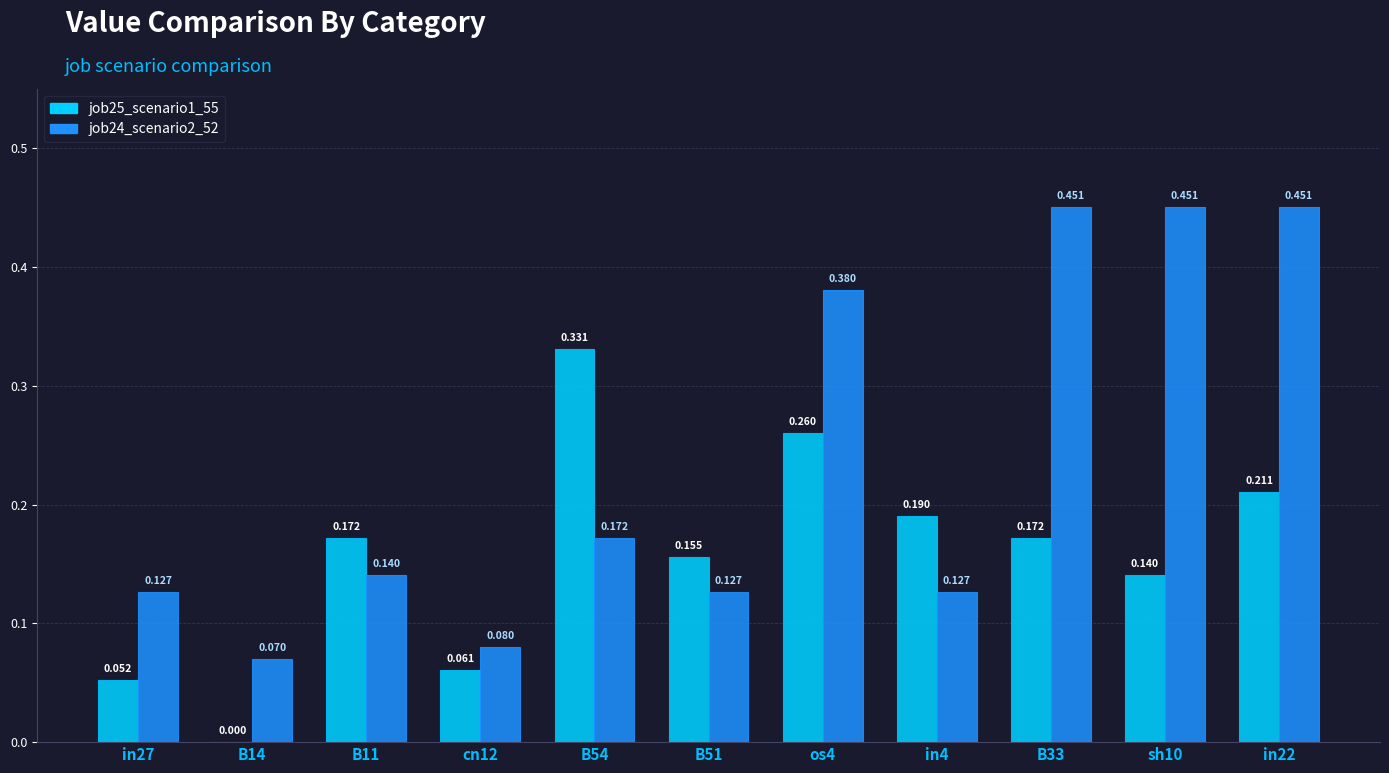

Are the bars horizontal?

No